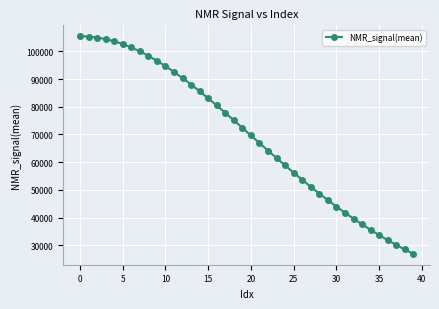

What is the smallest value displayed?

26906.4